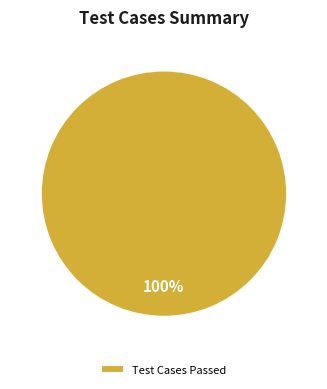

True or false: Test Cases Passed accounts for 87% of the total.

False